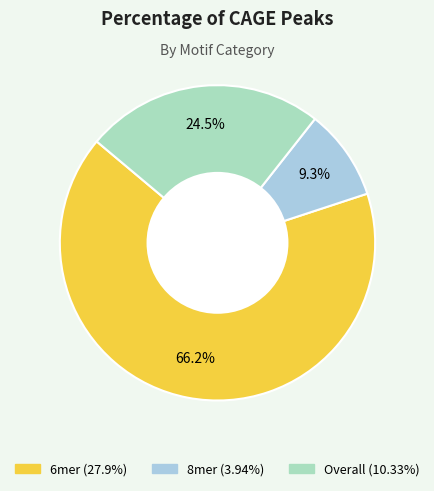

Is it true that 6mer is 76% of the pie?

False